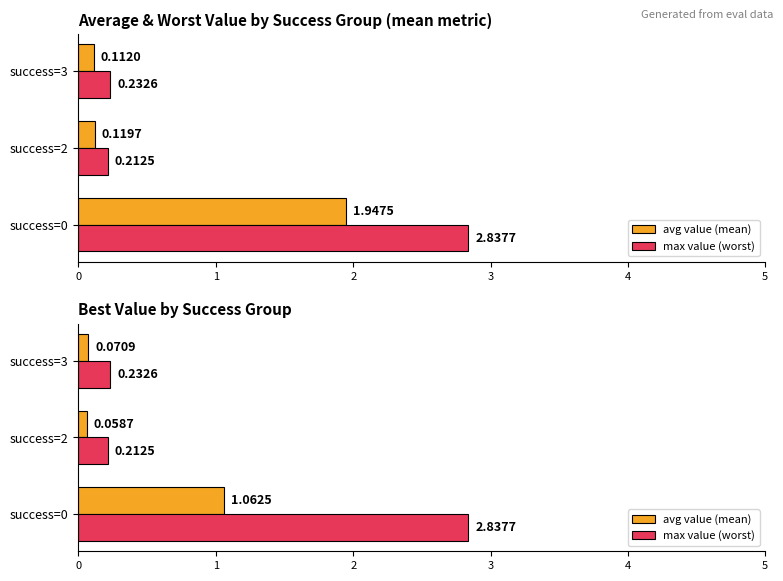

Is the value of max value (worst) at success=0 greater than the value of avg value (mean) at success=3?

Yes